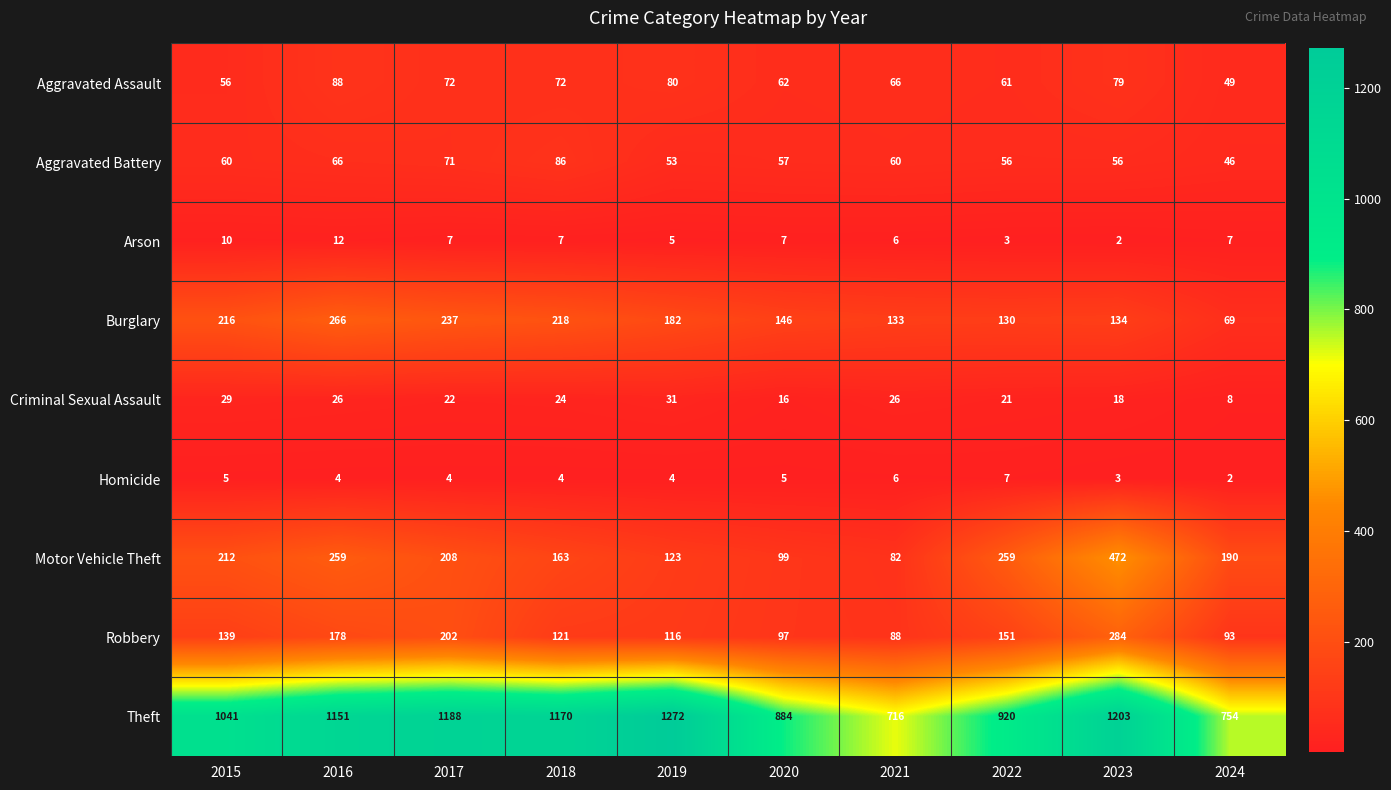

What is the approximate value of Robbery at 2023, to the nearest 10?

280